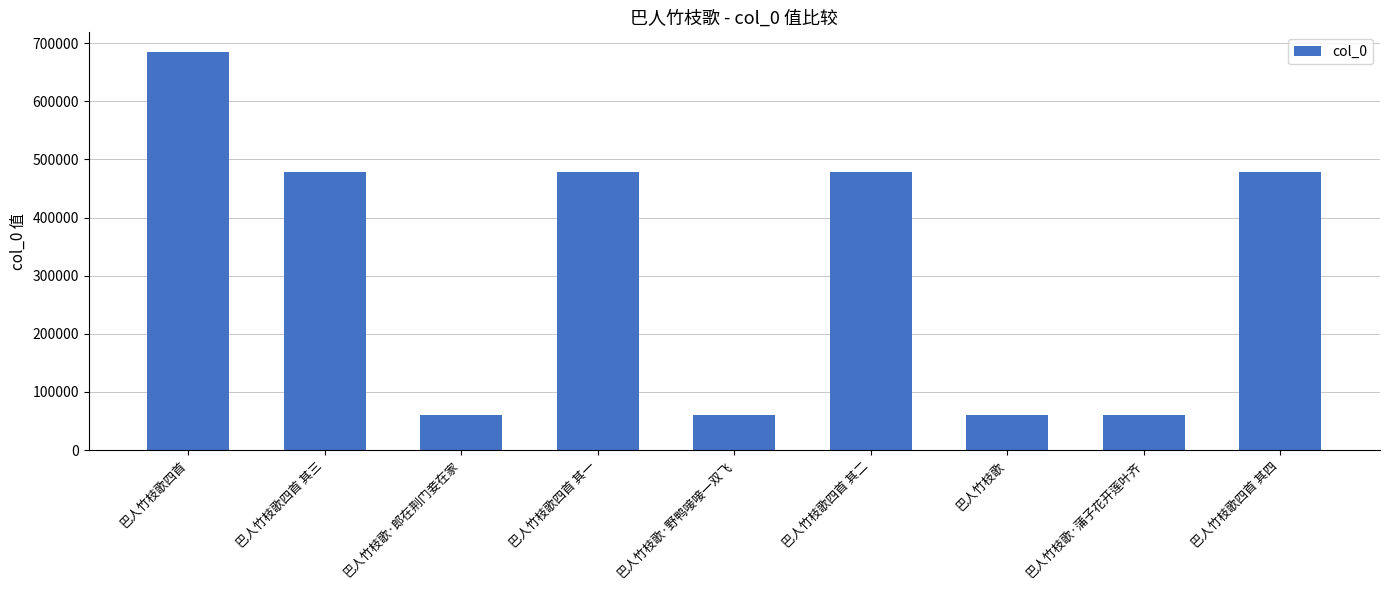

What is the sum of all values?

2835702